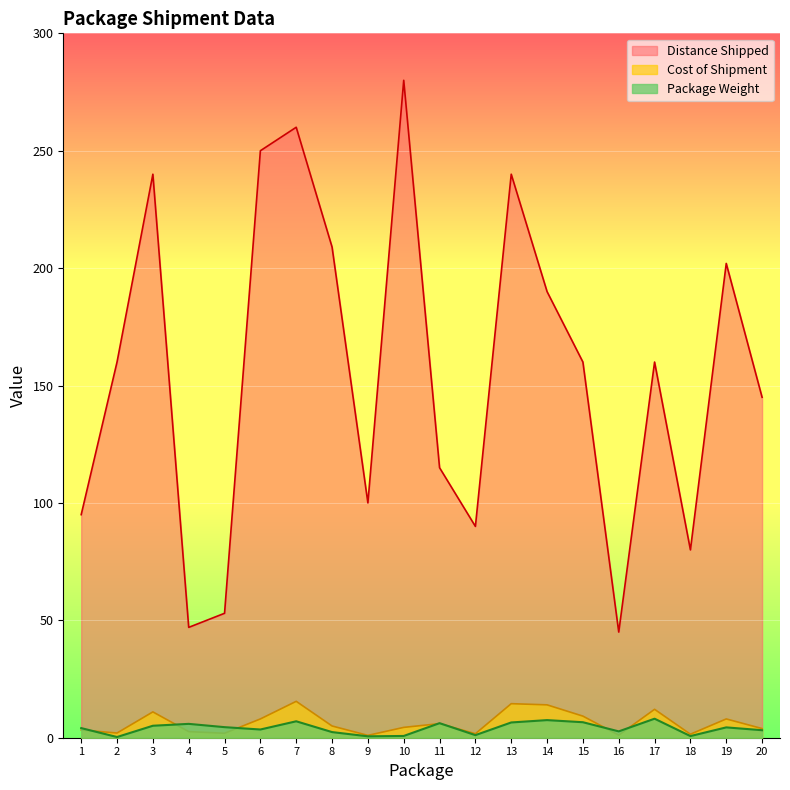

List the series in order of their peak value, lowest first.

Package Weight, Cost of Shipment, Distance Shipped